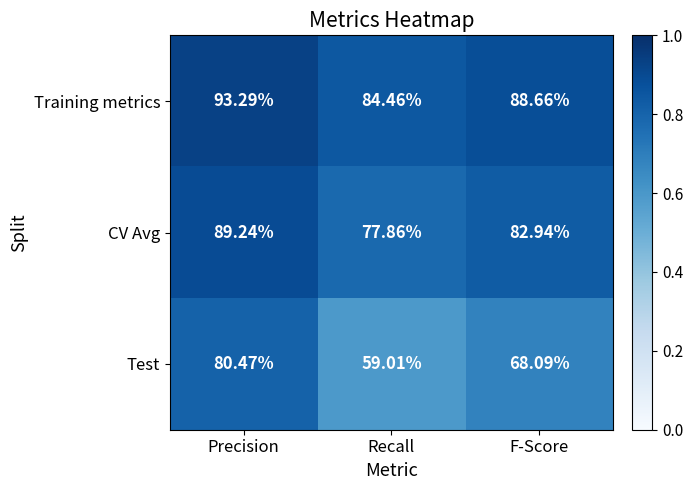

Rank the series by their maximum value, from lowest to highest.

Test, CV Avg, Training metrics